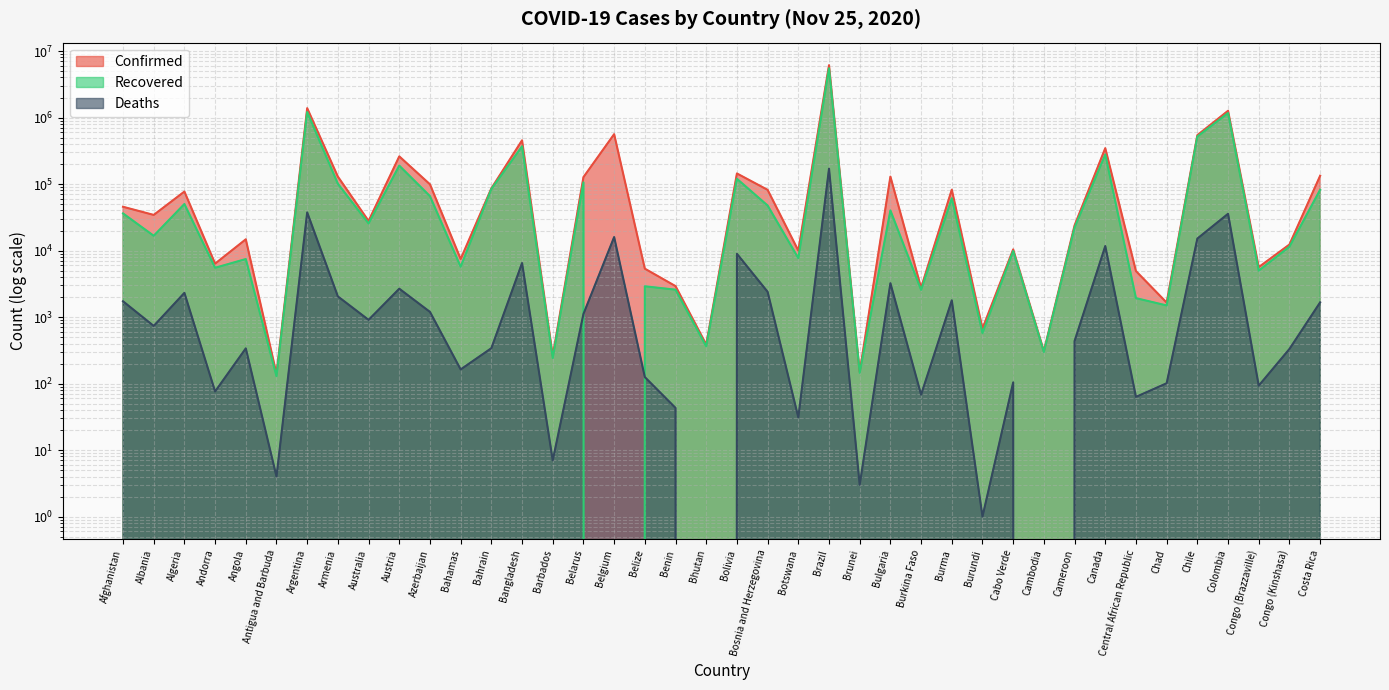

Which series changed the most between Bahamas and Colombia?

Confirmed